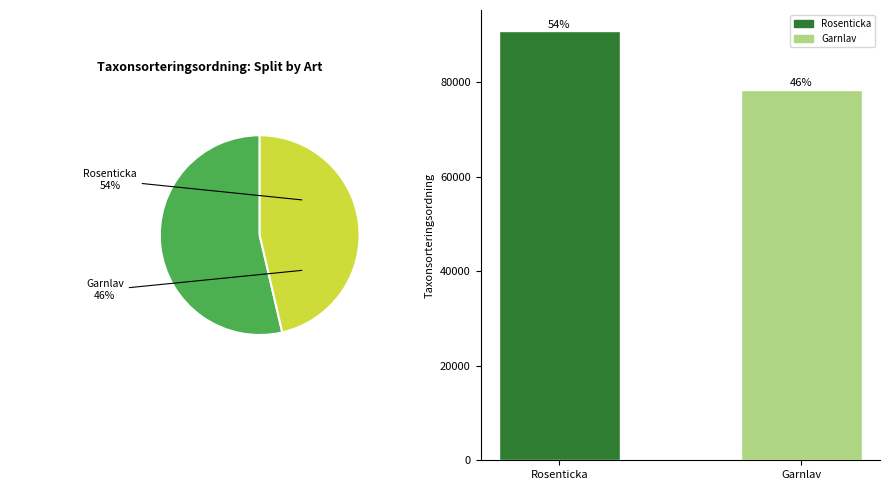

How many segments does this pie chart have?

2